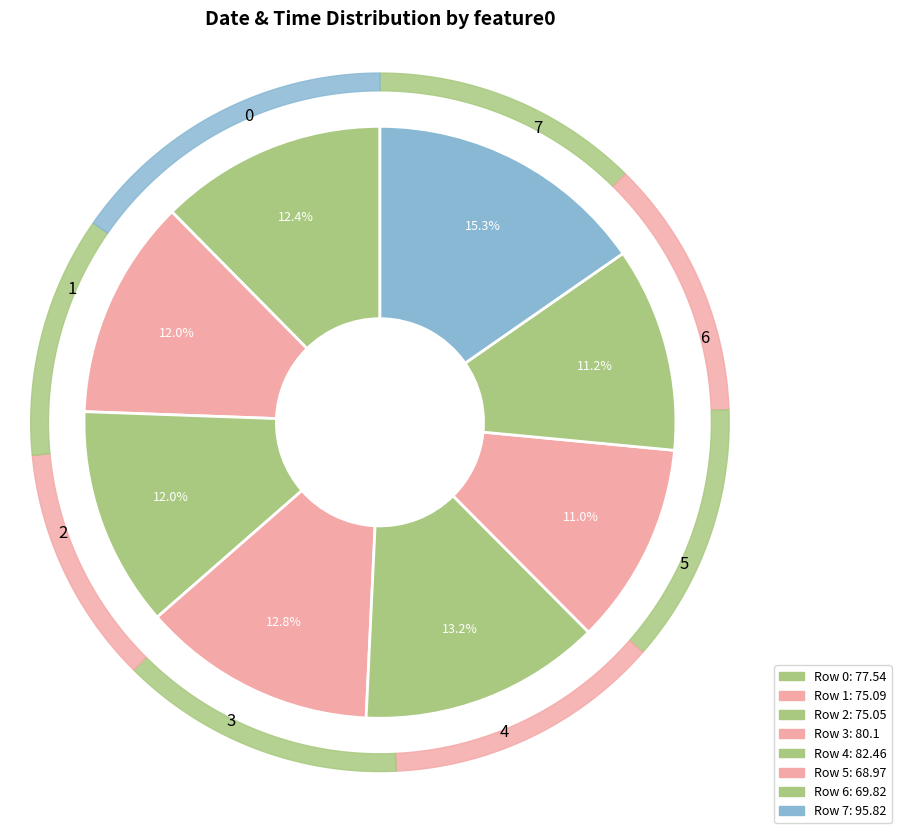

What is the largest slice in the pie chart?

7